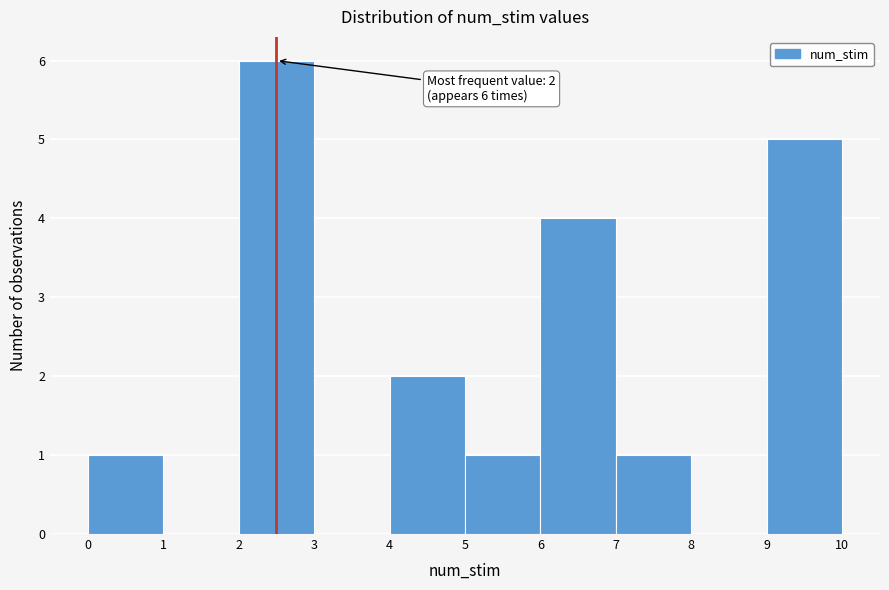

Over which range of the x-axis is the bar tallest?

2 to 3